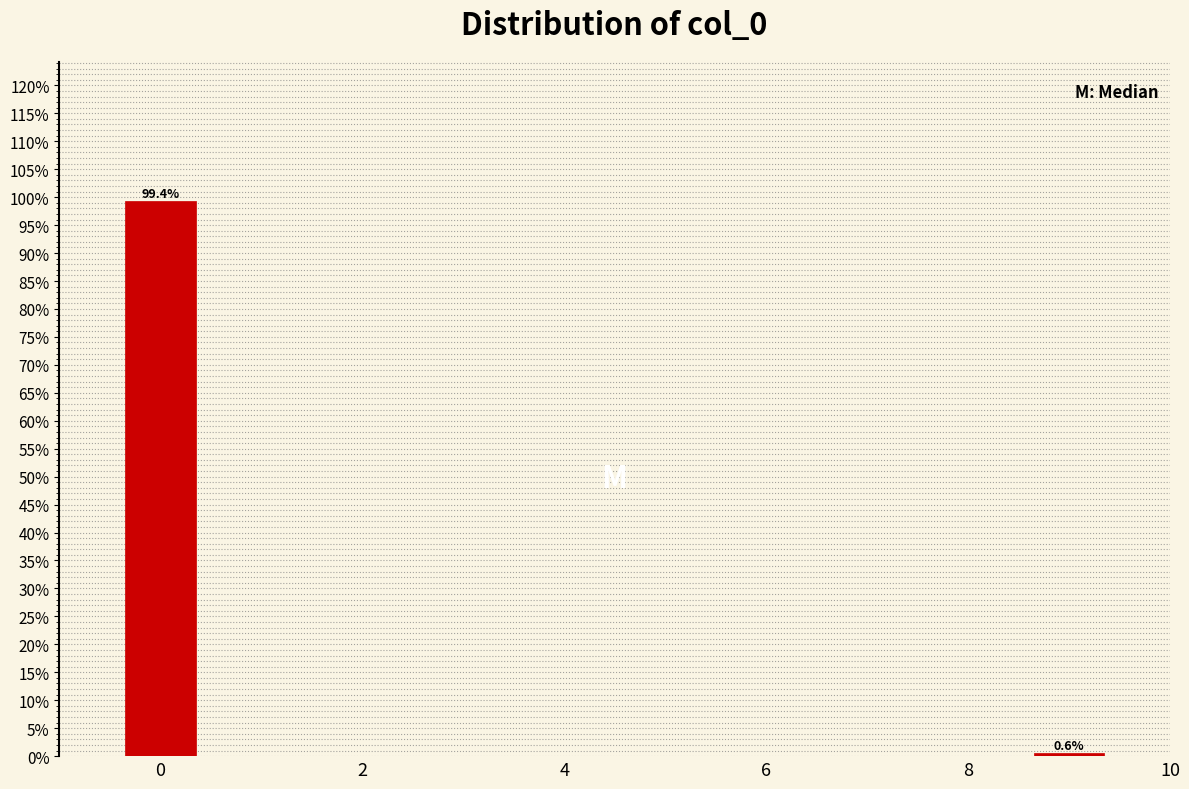

Reading left to right, extract all data points from this chart.

99.4	0.6